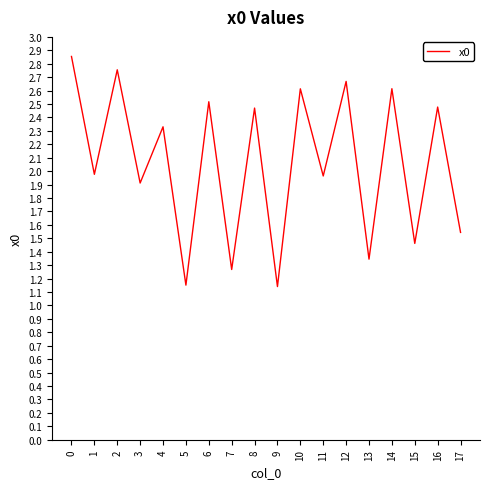

Between 8 and 10, which is larger?

10